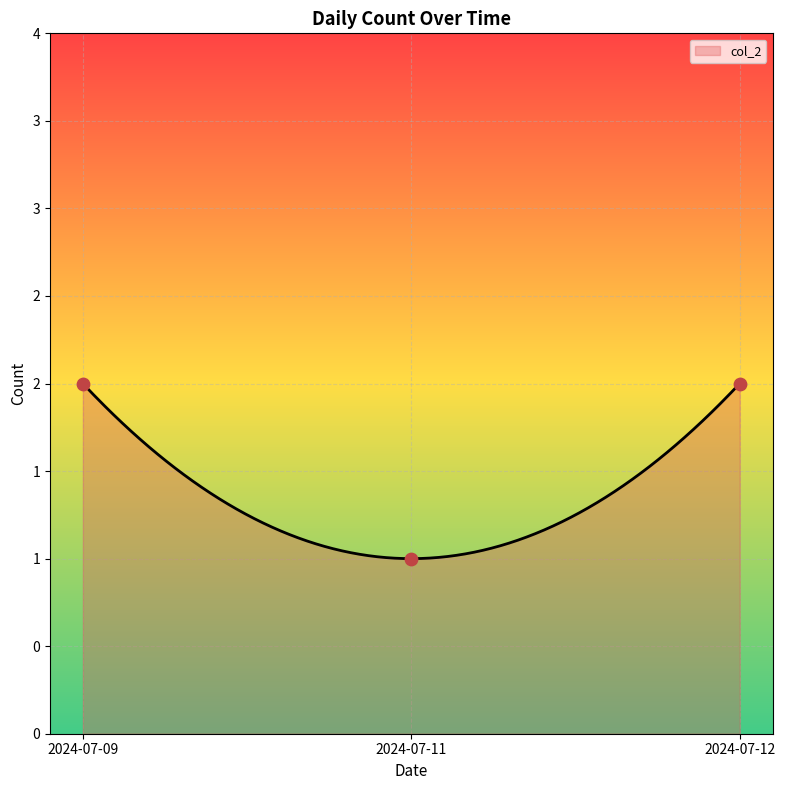

Which has a higher value, 2024-07-12 or 2024-07-11?

2024-07-12